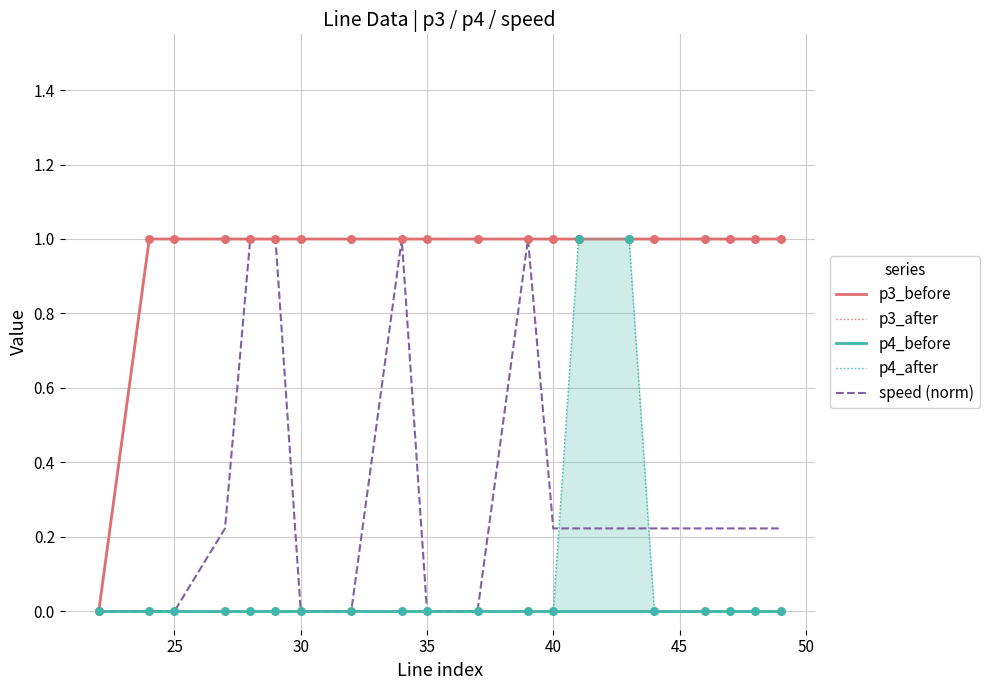

Which series has the largest Y range (max minus min)?

p3_before